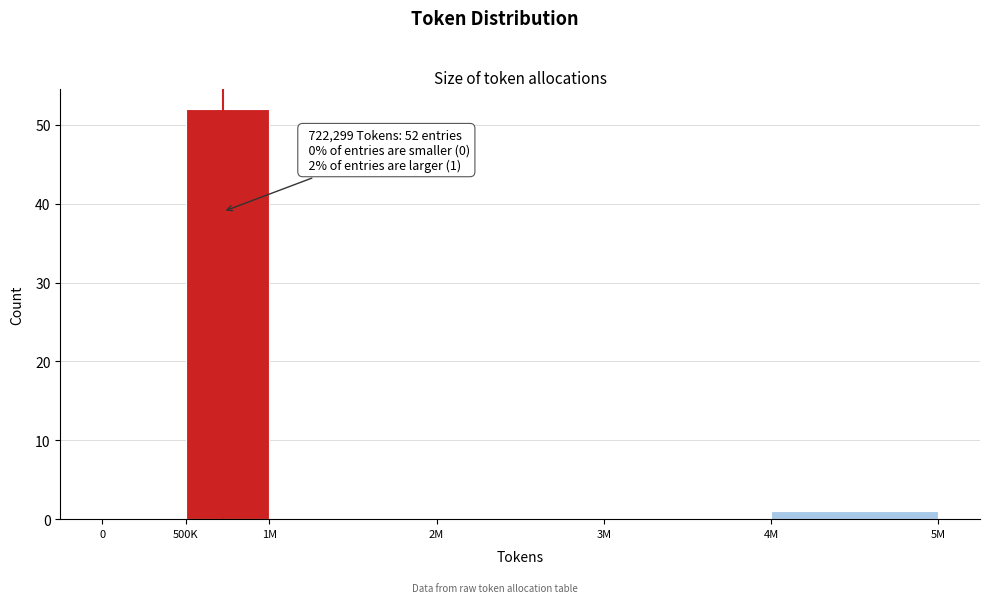

Reading left to right, what are all the values shown in this chart?

0=0	500K=52	1M=0	2M=0	3M=0	4M=1